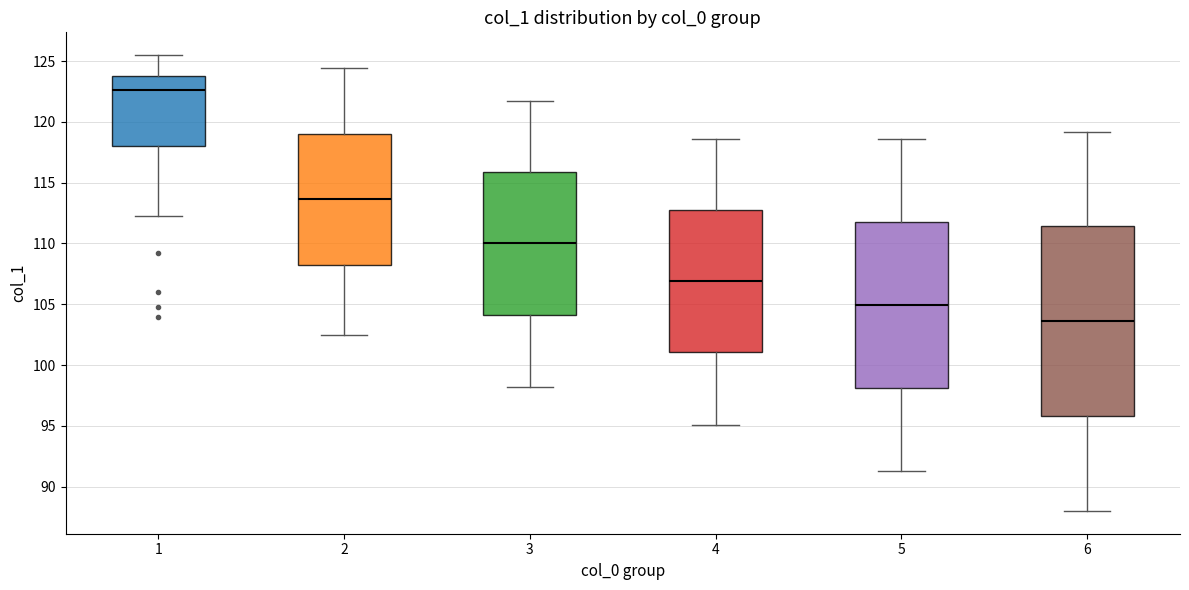

Which box's median line is the lowest?

6